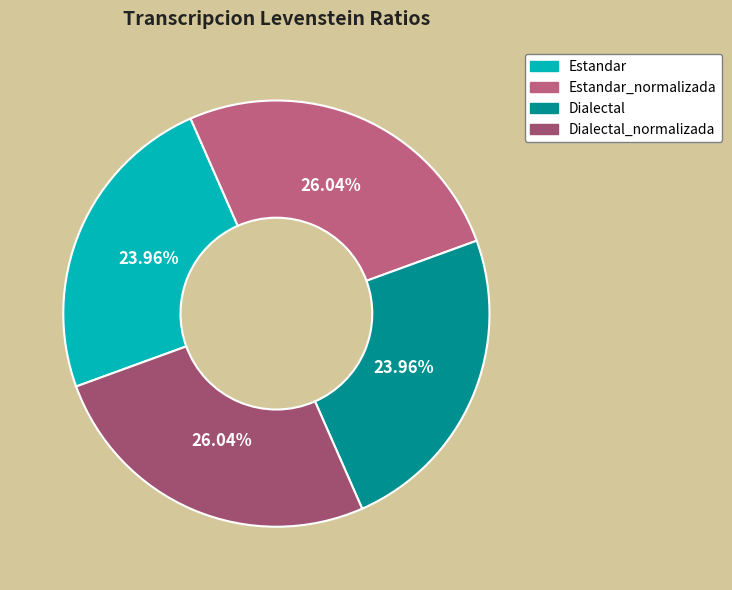

How many slices are in this pie chart?

4